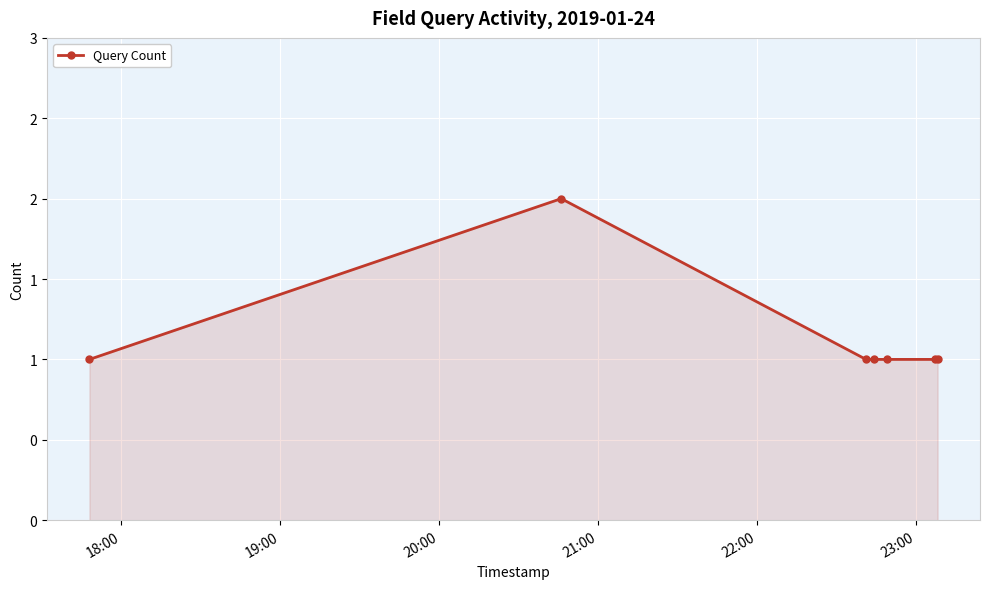

What is the maximum value shown in the chart?

2